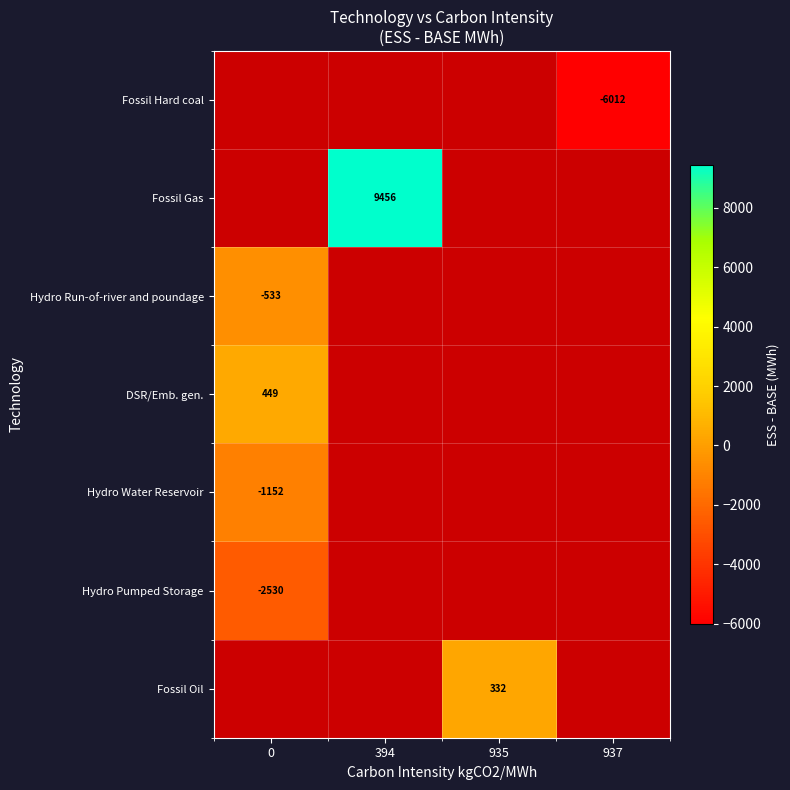

At which category does the chart reach its peak across all series?

394